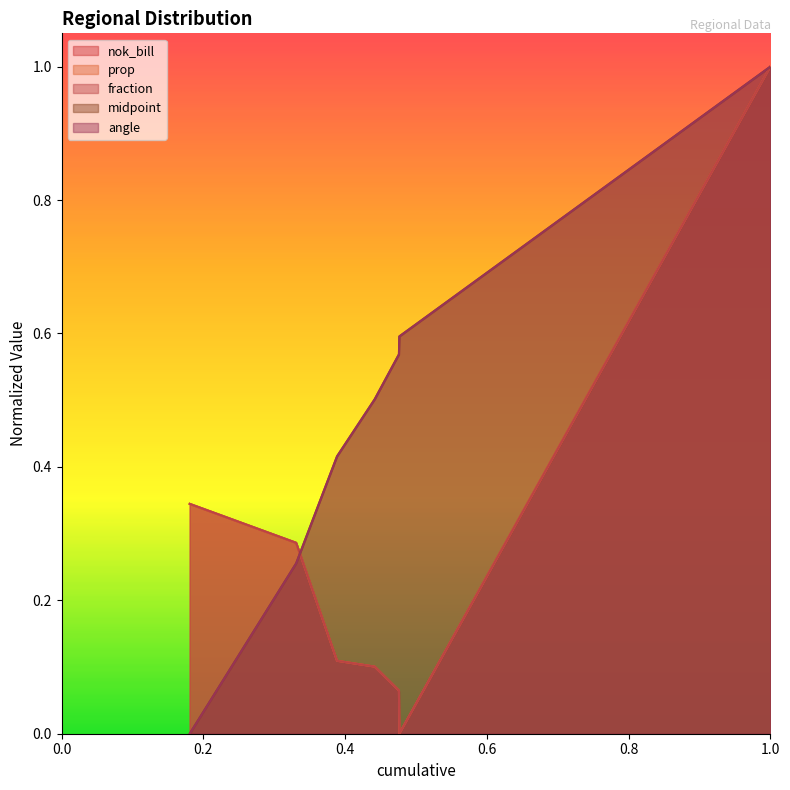

True or false: prop has more than 2 points higher than both neighbors.

False